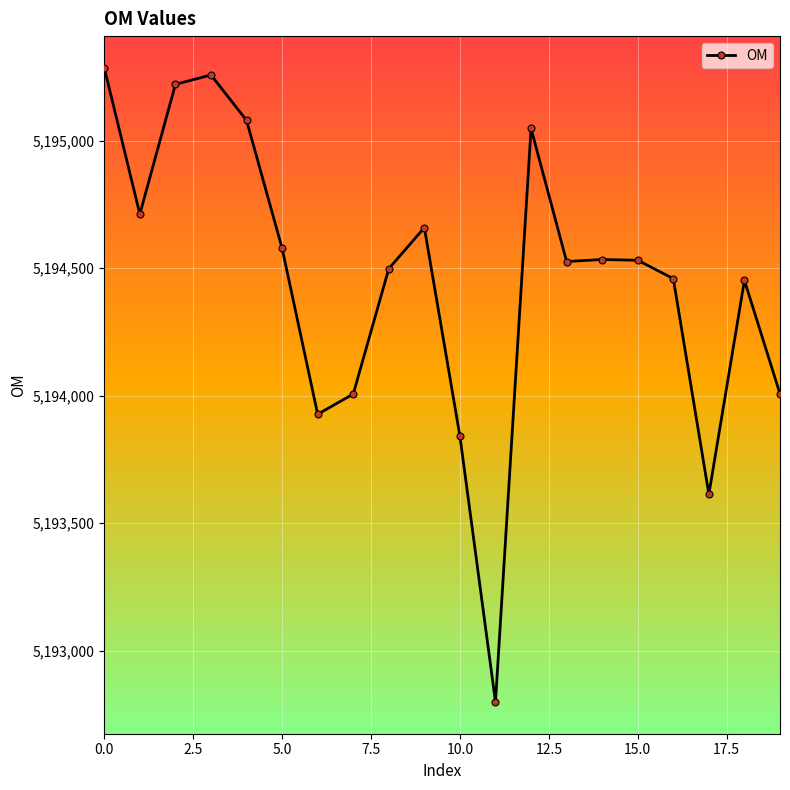

True or false: the data has more than 1 interior local peaks.

True